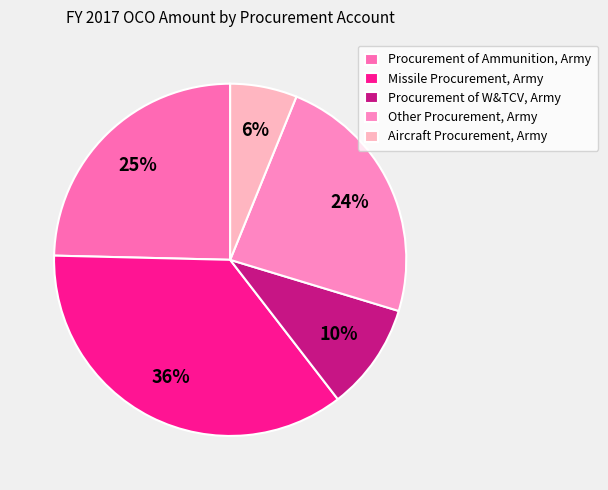

How many segments does this pie chart have?

5